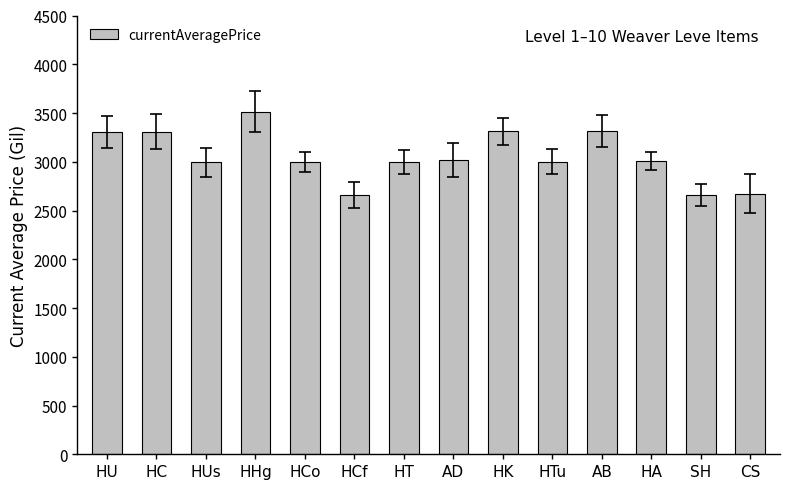

What is the label of the 1st bar from the left?

HU